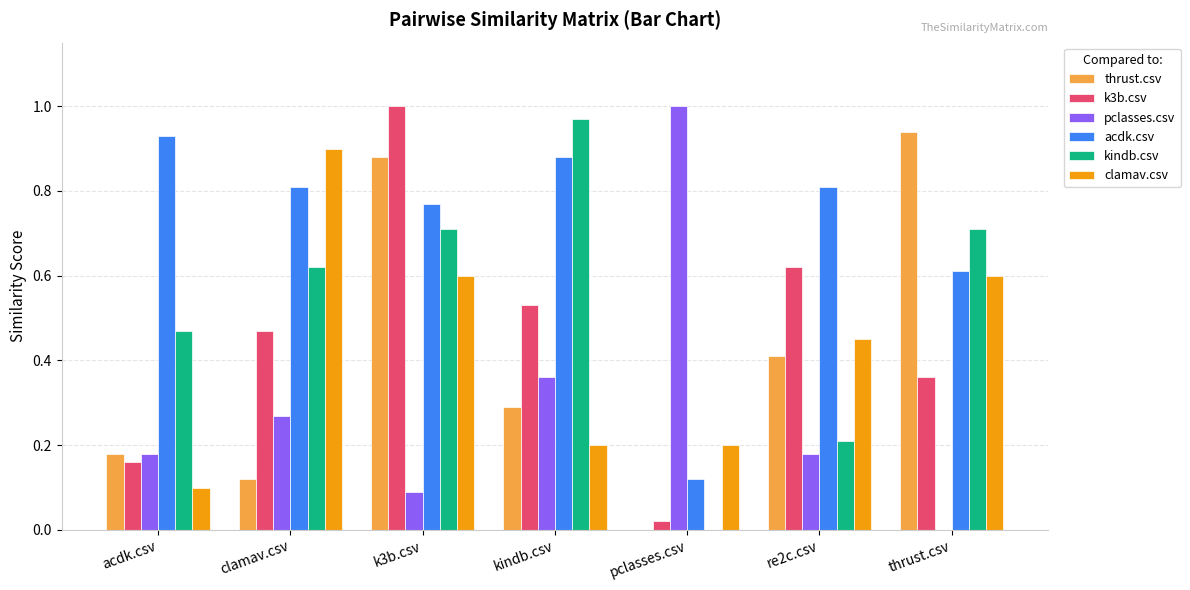

Which series changed the most between k3b.csv and thrust.csv?

k3b.csv